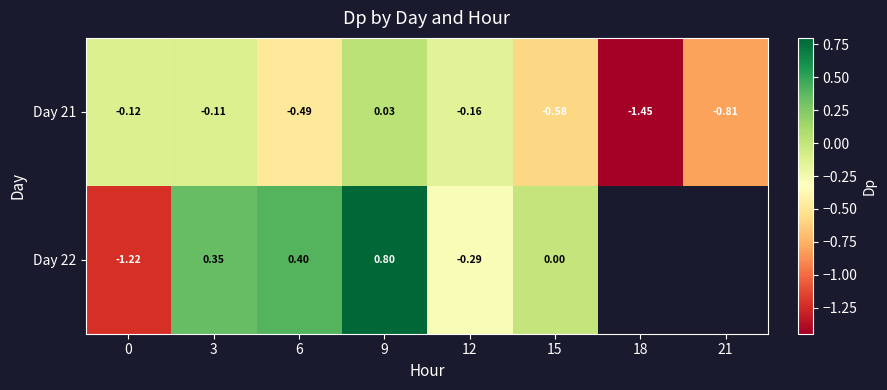

What is the difference between the Day 21 values at 6 and 9?

0.5